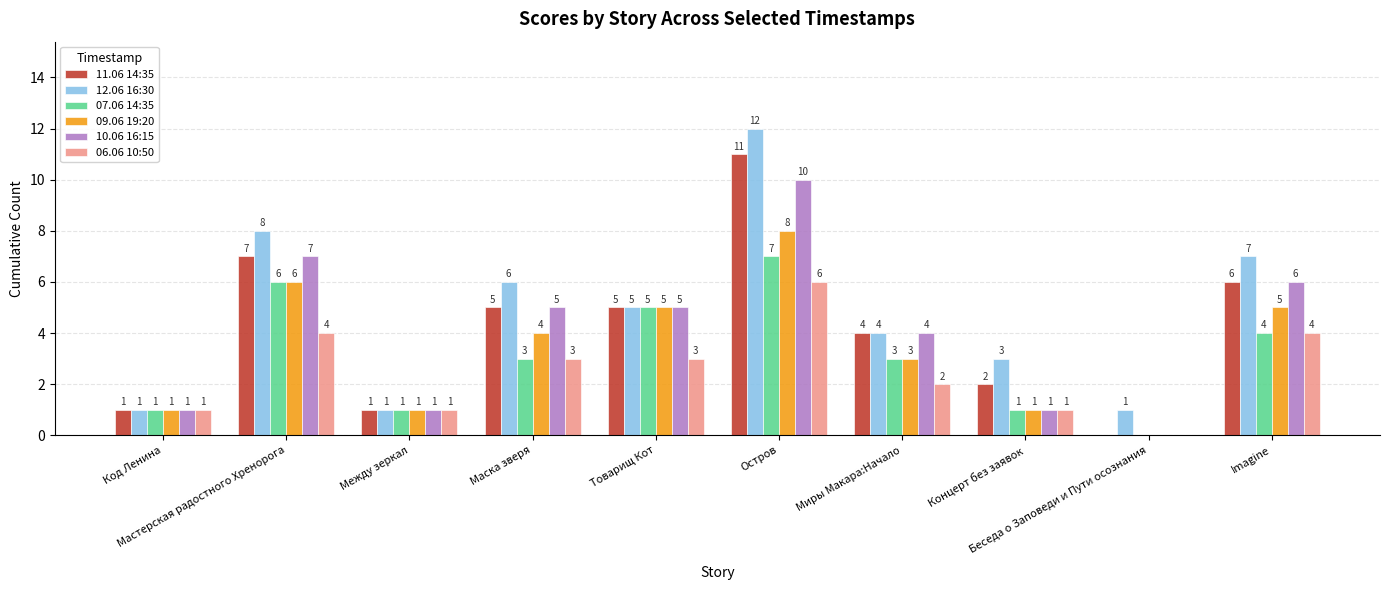

What is the sum of the 11.06 14:35 values at Остров and Миры Макара:Начало?

15